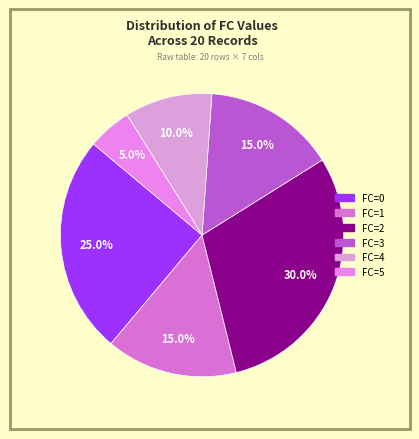

How many segments does this pie chart have?

6